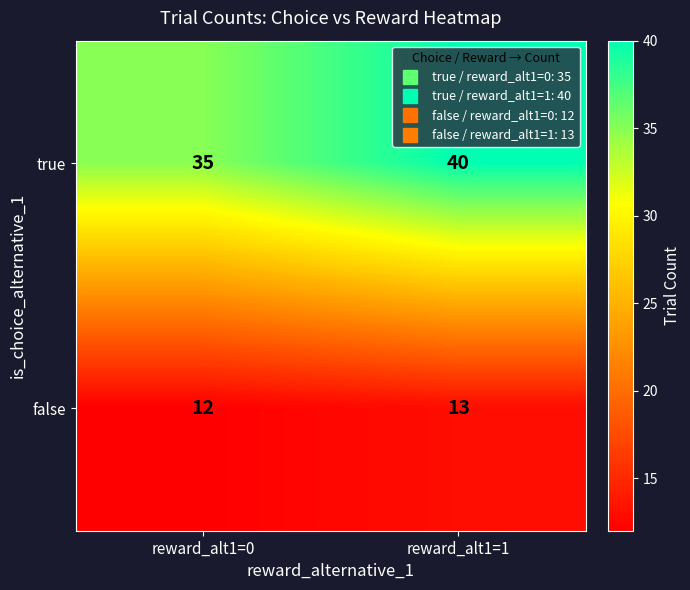

True or false: true has a value of 35 at reward_alt1=0.

True